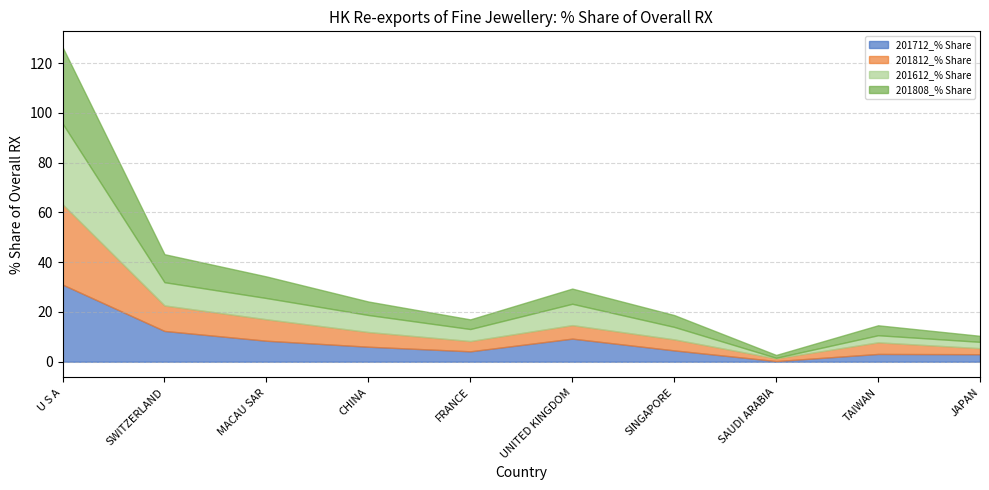

At which category does 201808_% Share reach its first local peak?

UNITED KINGDOM